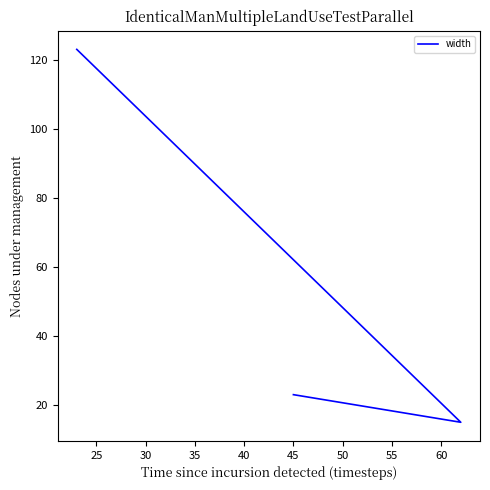

How many categories are shown in the chart?

3